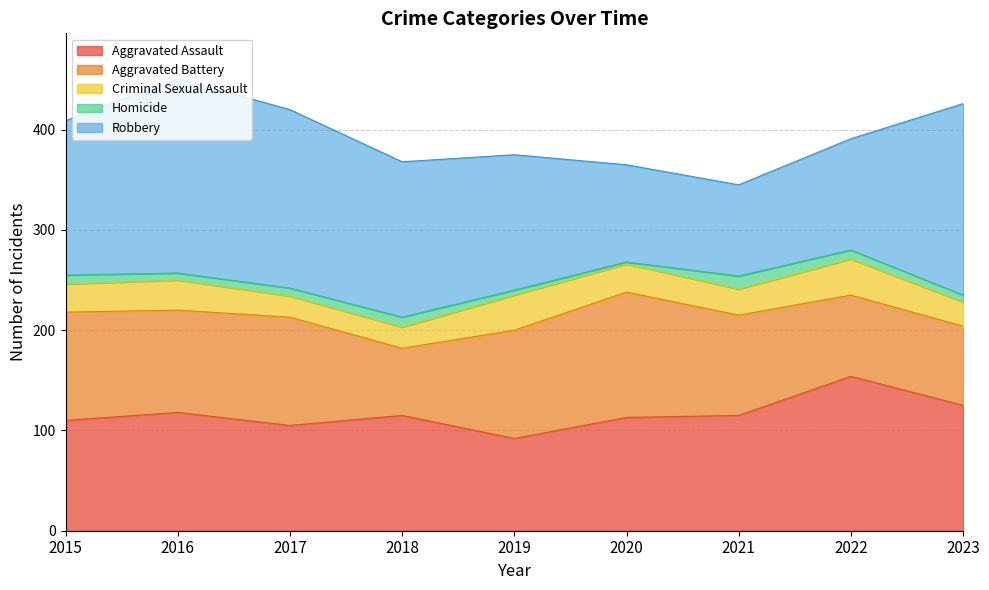

True or false: Homicide has more than 2 interior local peaks.

False